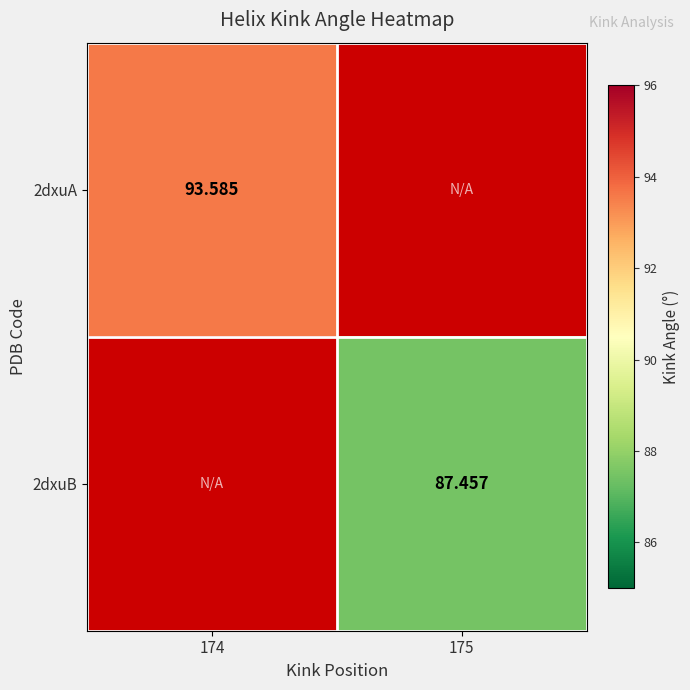

Which label corresponds to the largest value in the chart?

174